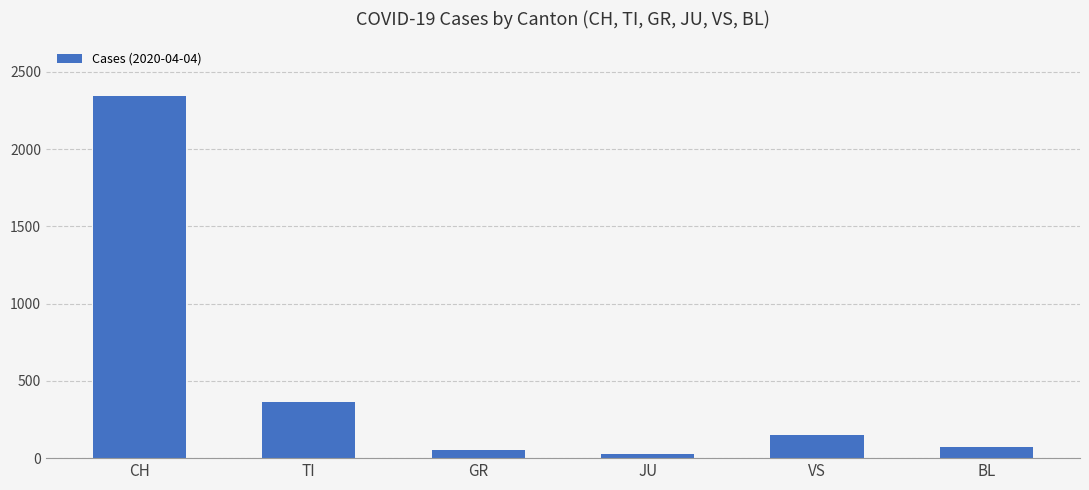

How many categories are shown in the chart?

6